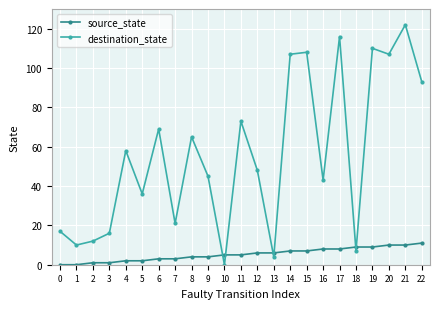

Rank the series by their average value, from highest to lowest.

destination_state, source_state